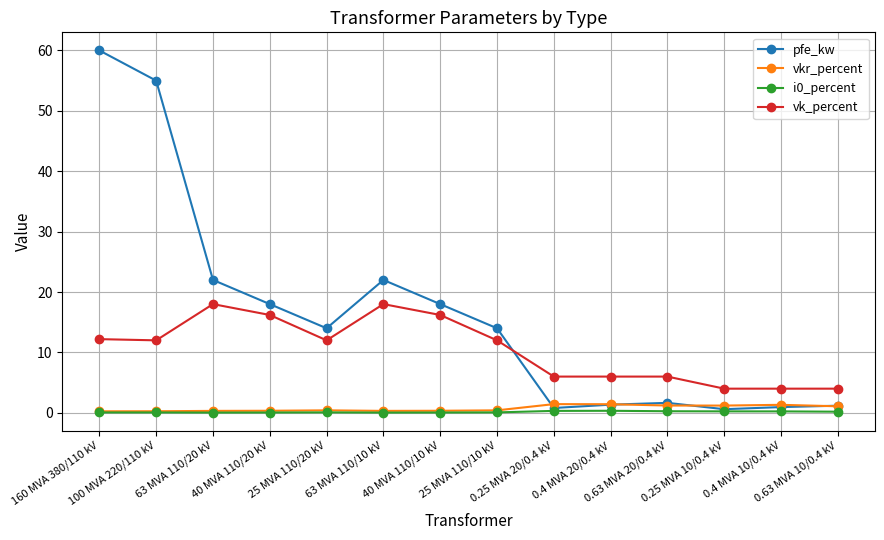

What is the maximum value shown in the chart?

60.0